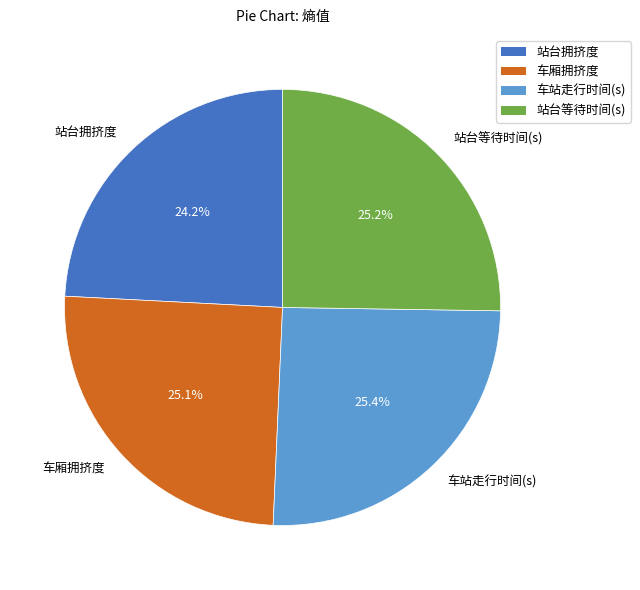

Count the number of slices in the pie.

4